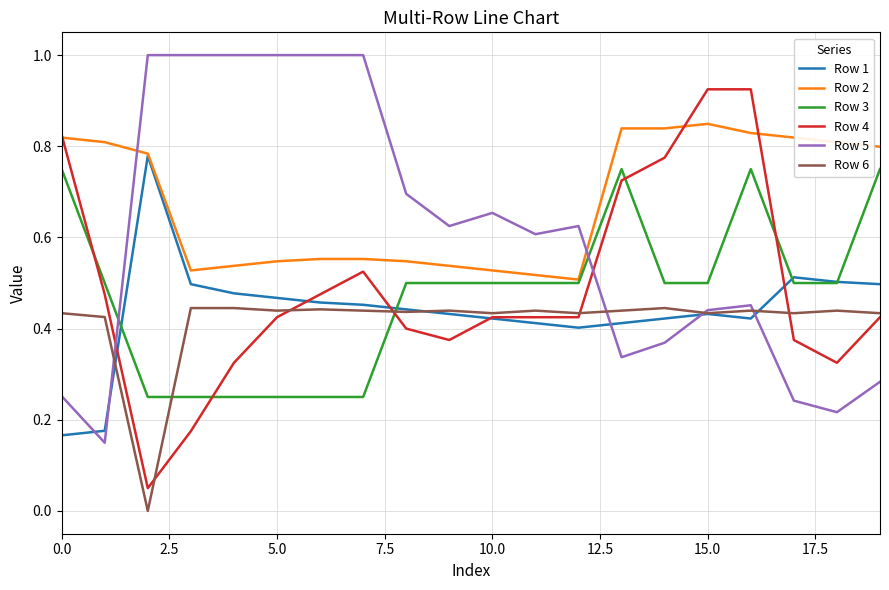

Count the Row 1 values in the range 0 to 1.

20